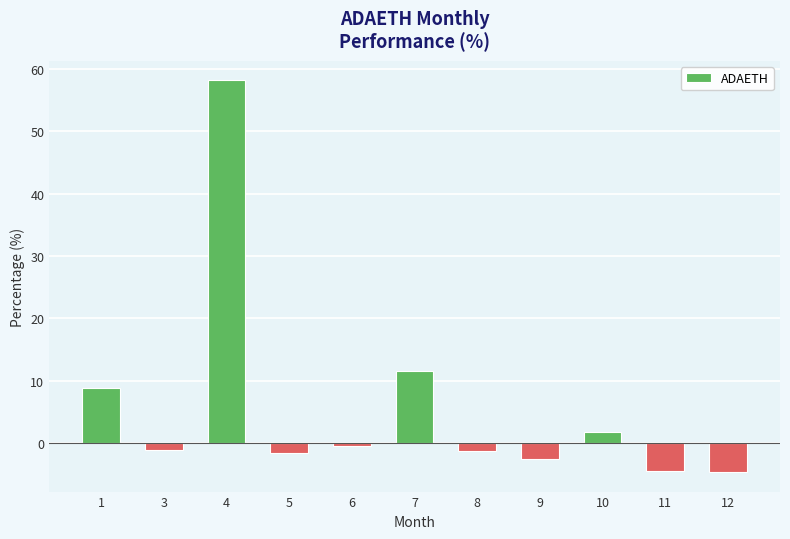

What is the value of the 2nd bar from the left?

-1.1